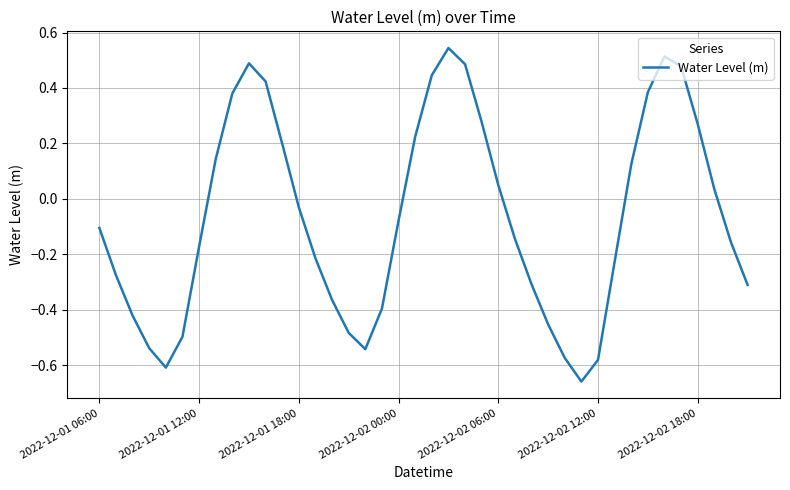

What is the difference between the maximum and minimum values?

1.2